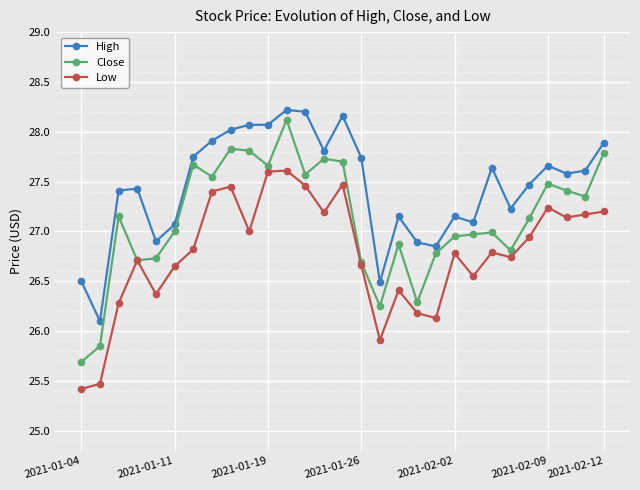

What is the minimum value shown in the chart?

25.4